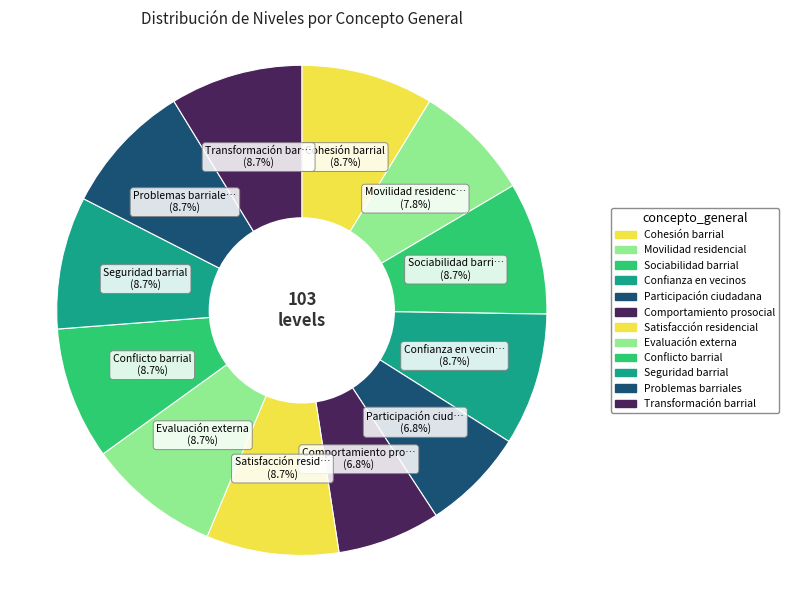

Between Evaluación externa and Problemas barriales, which is larger?

Evaluación externa